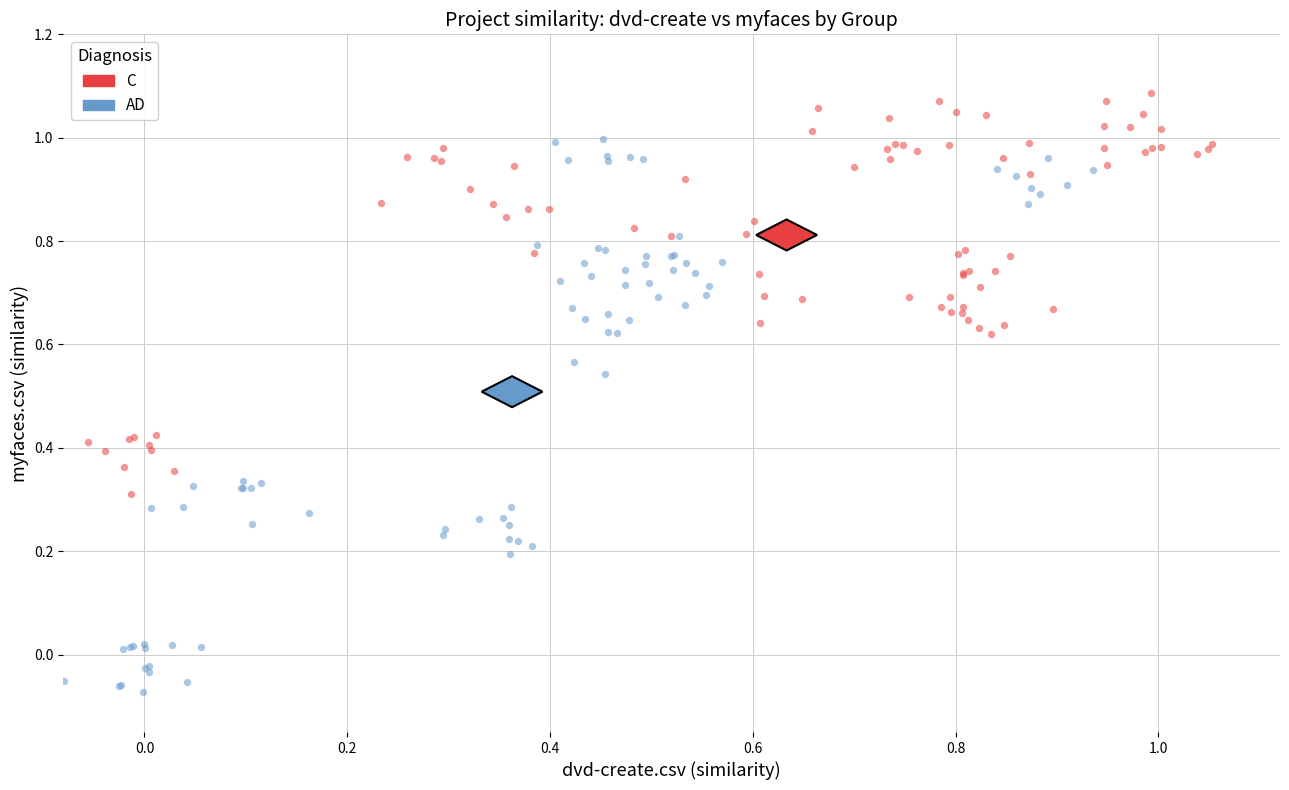

Which series reaches the minimum Y coordinate?

AD